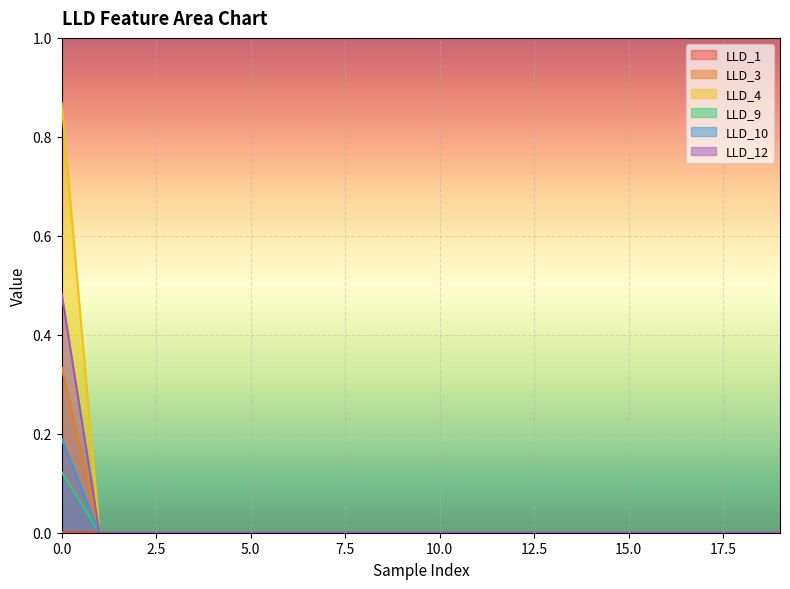

List the labels in order of LLD_10 value, smallest first.

1, 2, 3, 4, 5, 6, 7, 8, 9, 10, 11, 12, 13, 14, 15, 16, 17, 18, 19, 0